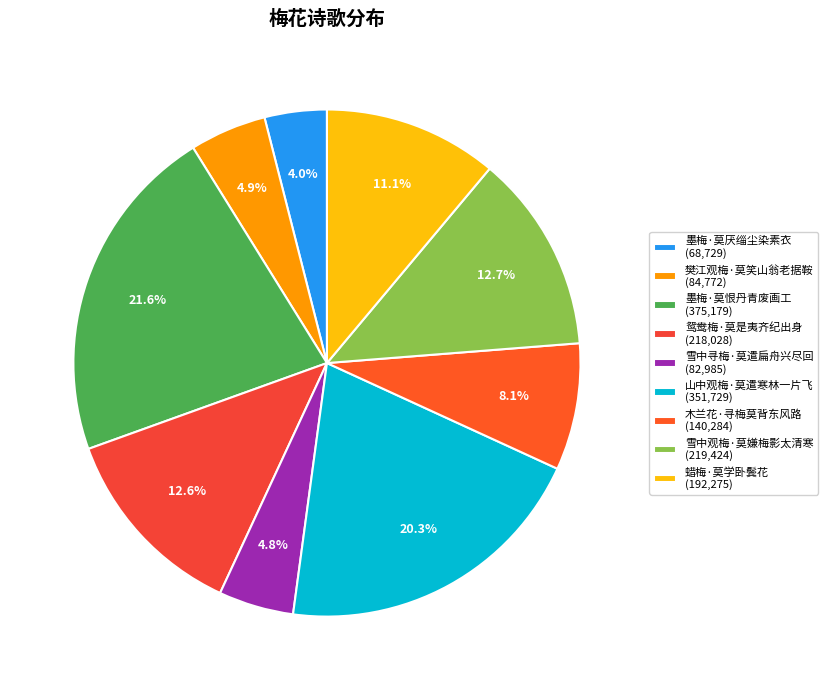

Is the sum of 墨梅·莫厌缁尘染素衣 and 雪中寻梅·莫遣扁舟兴尽回 greater than half?

No